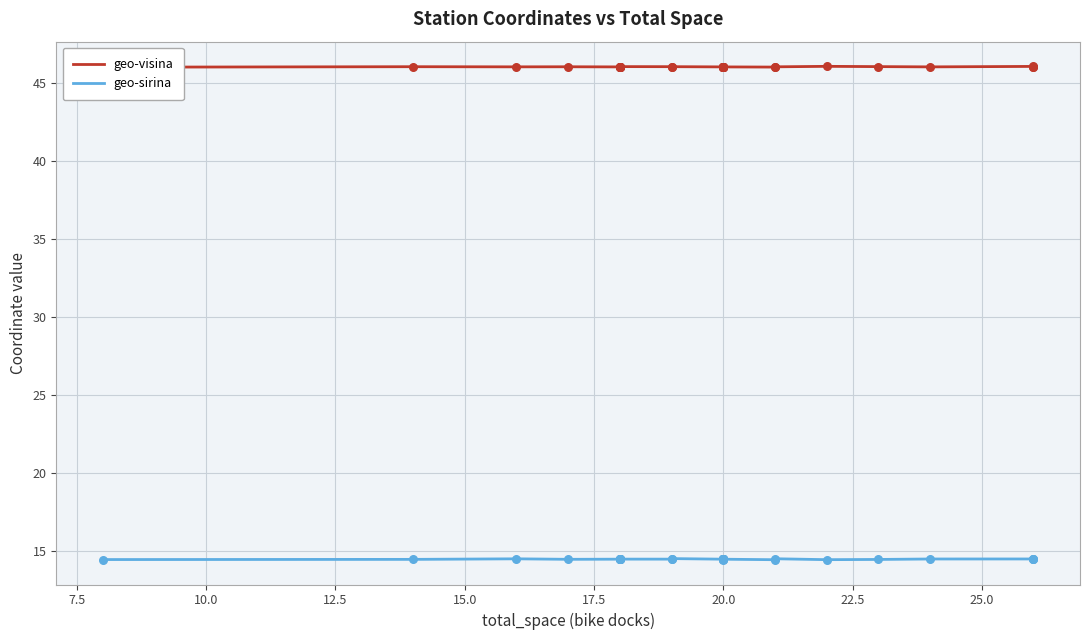

Is the value of geo-visina at 21 greater than the value of geo-sirina at 32?

Yes